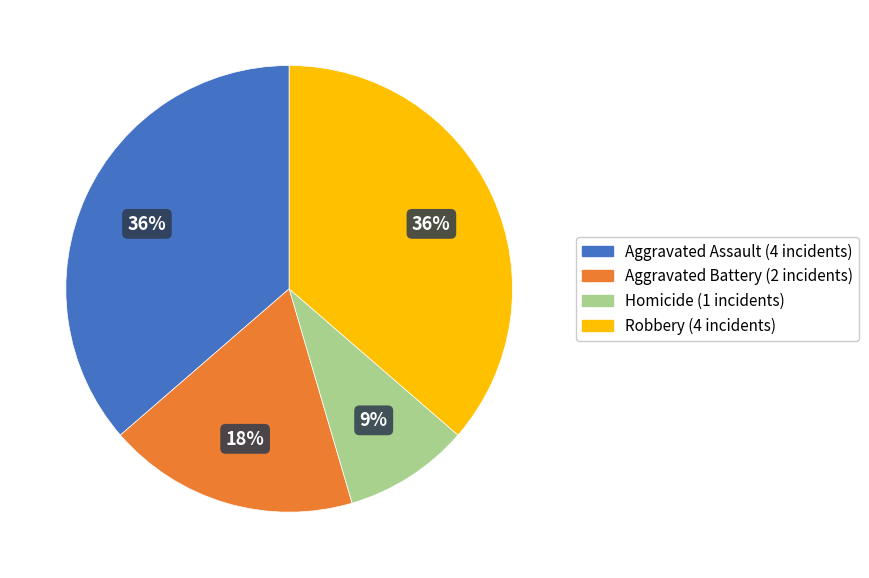

Count the number of slices in the pie.

4